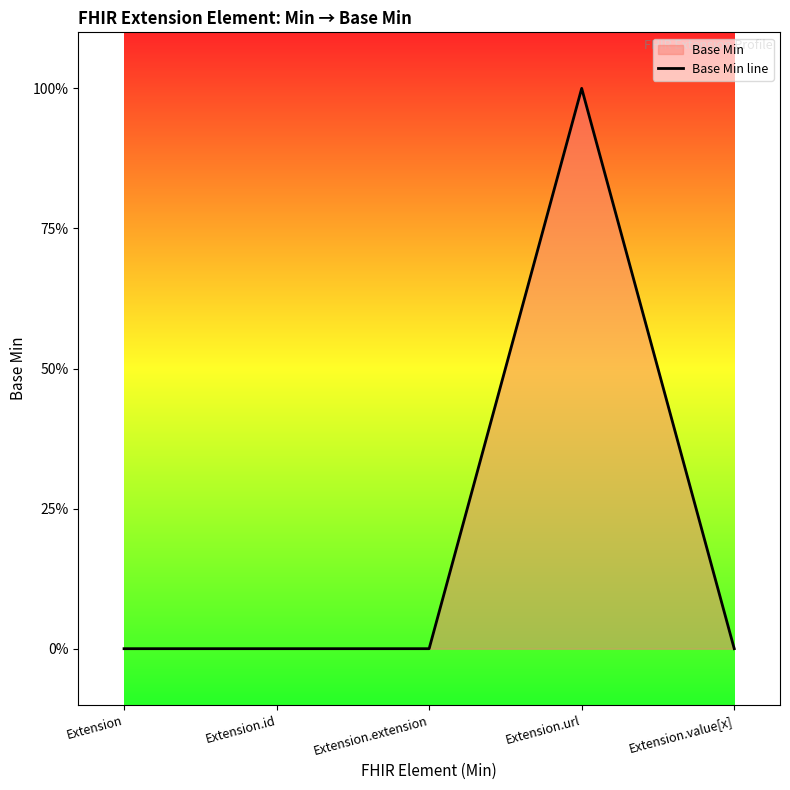

The chart shows a value of 1 at Extension.url. True or false?

True